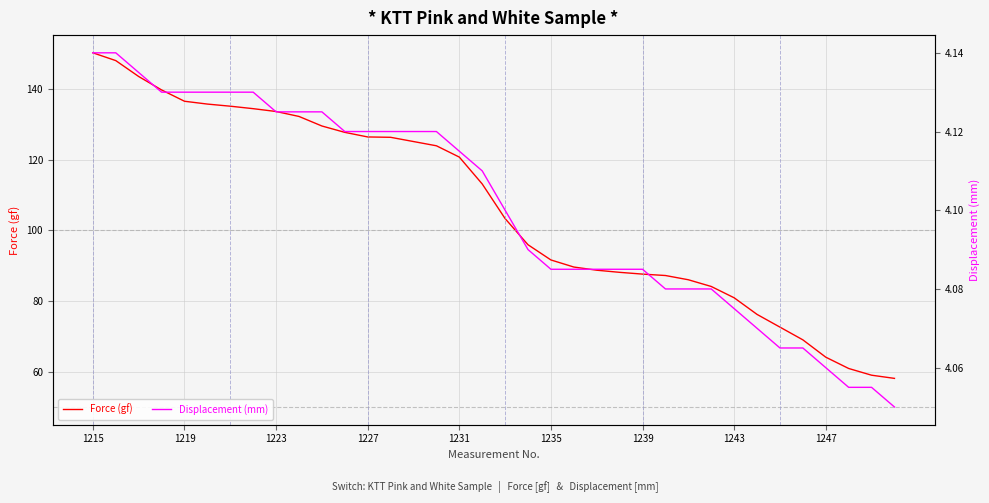

At which label does Force (gf) reach its peak?

1215